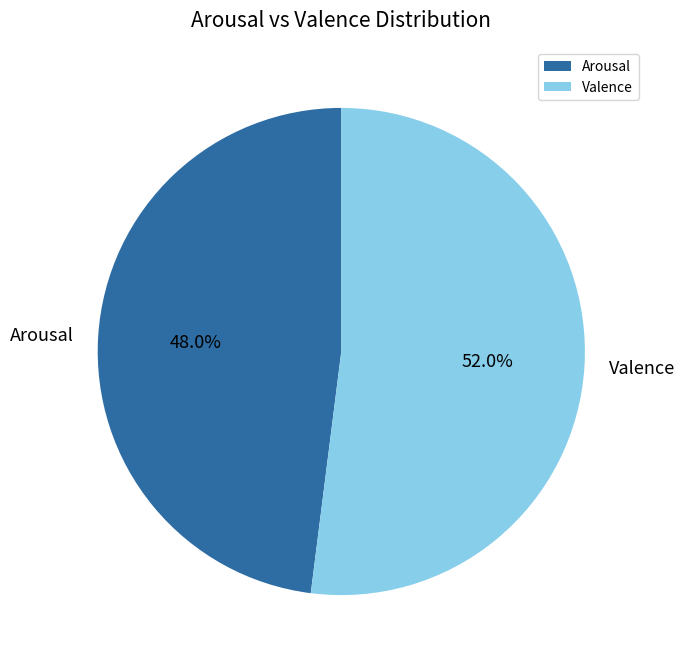

To the nearest percent, what percentage of the pie is Arousal?

48%